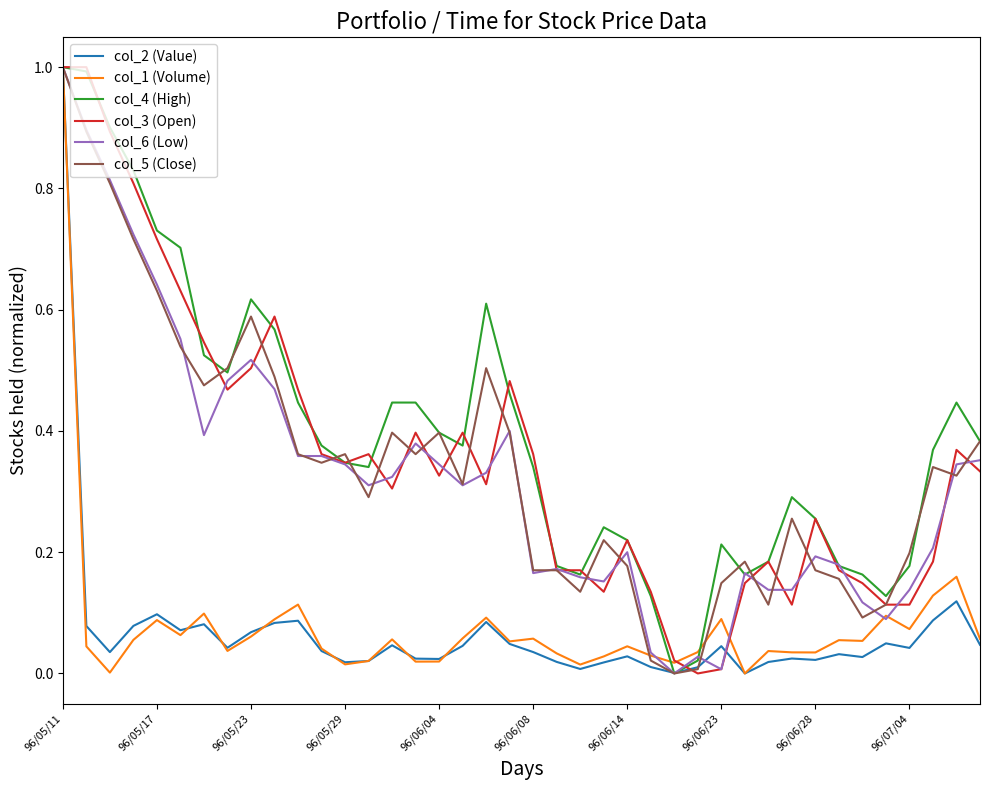

What is the maximum value for col_2 (Value)?

1.0